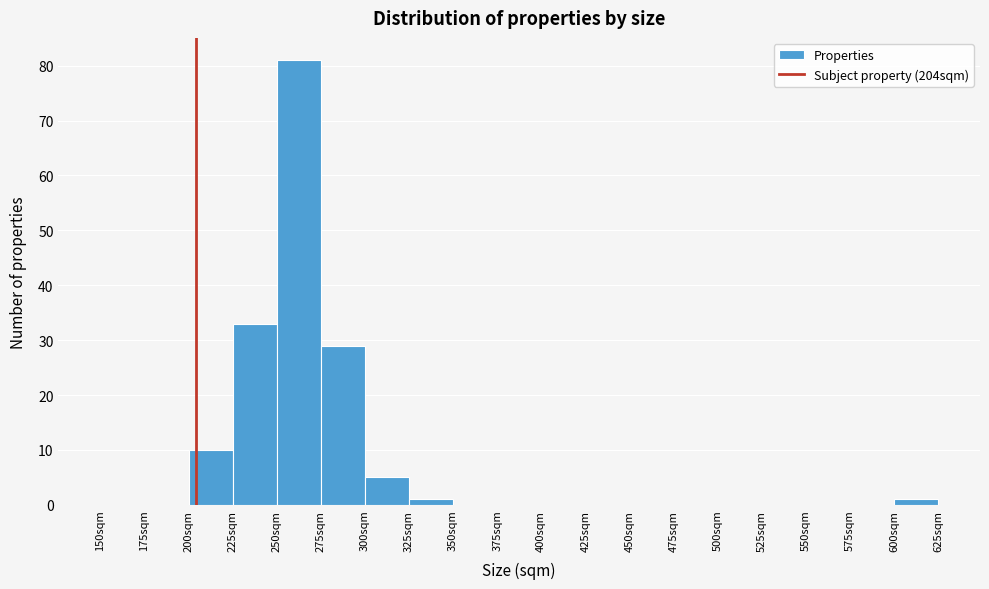

What is the height of the bar covering 325 to 350 on the x-axis? The values are not printed on the chart, so give them approximately, as read against the axis.

1